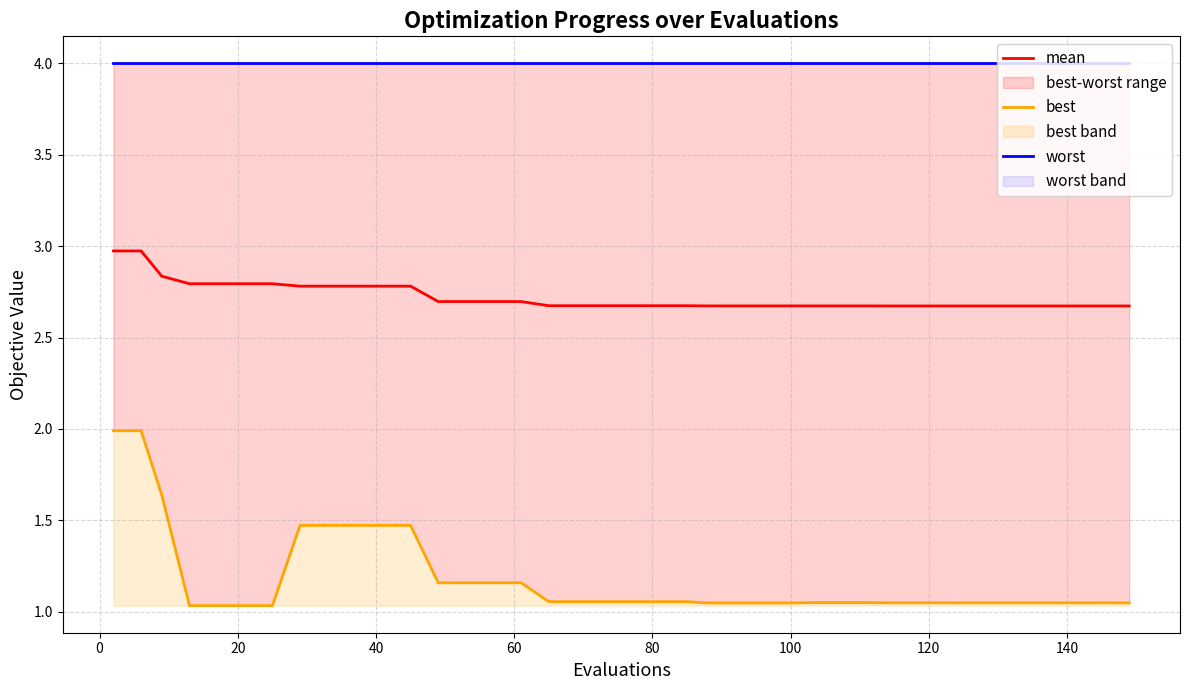

What are all the series names shown in the legend?

mean, best, worst